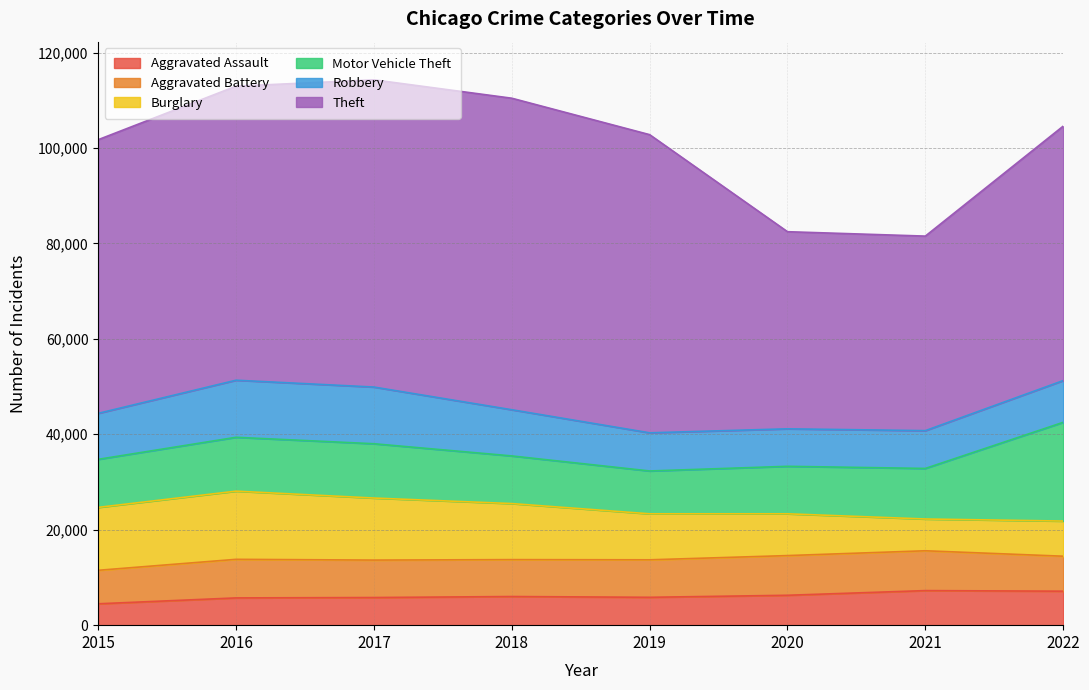

Which series changed the most between 2017 and 2018?

Robbery